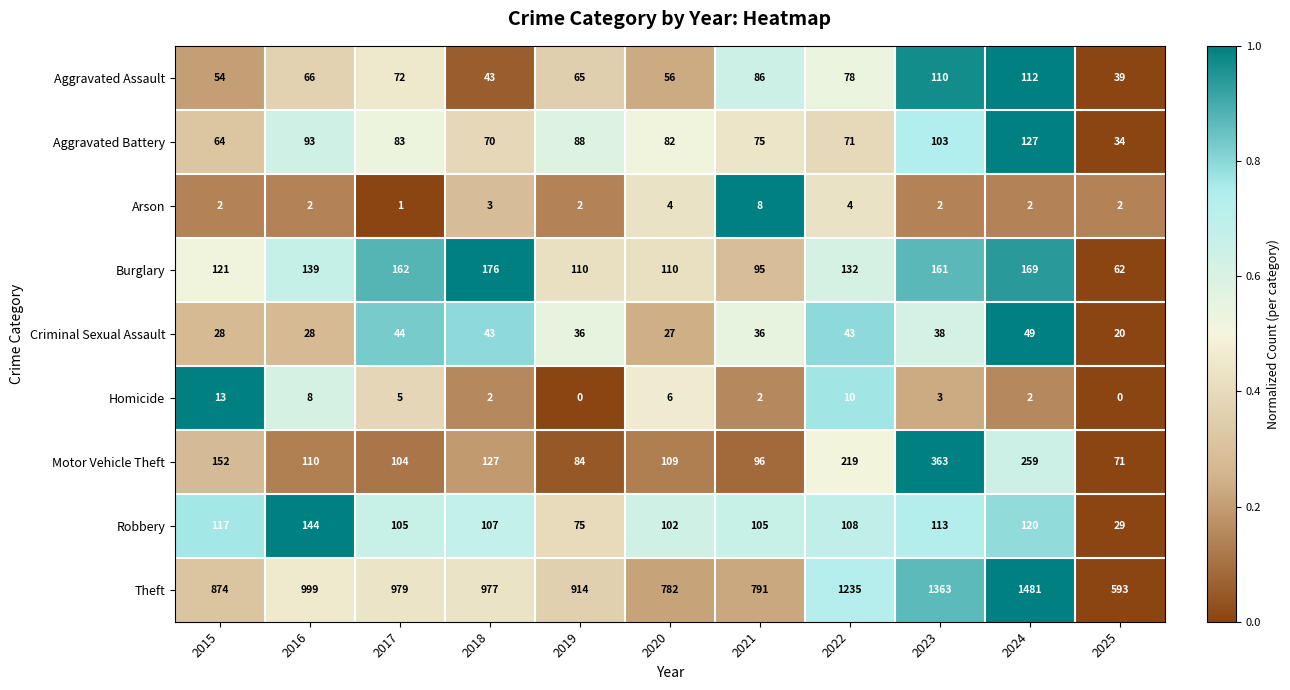

What is the greatest value displayed?

1481